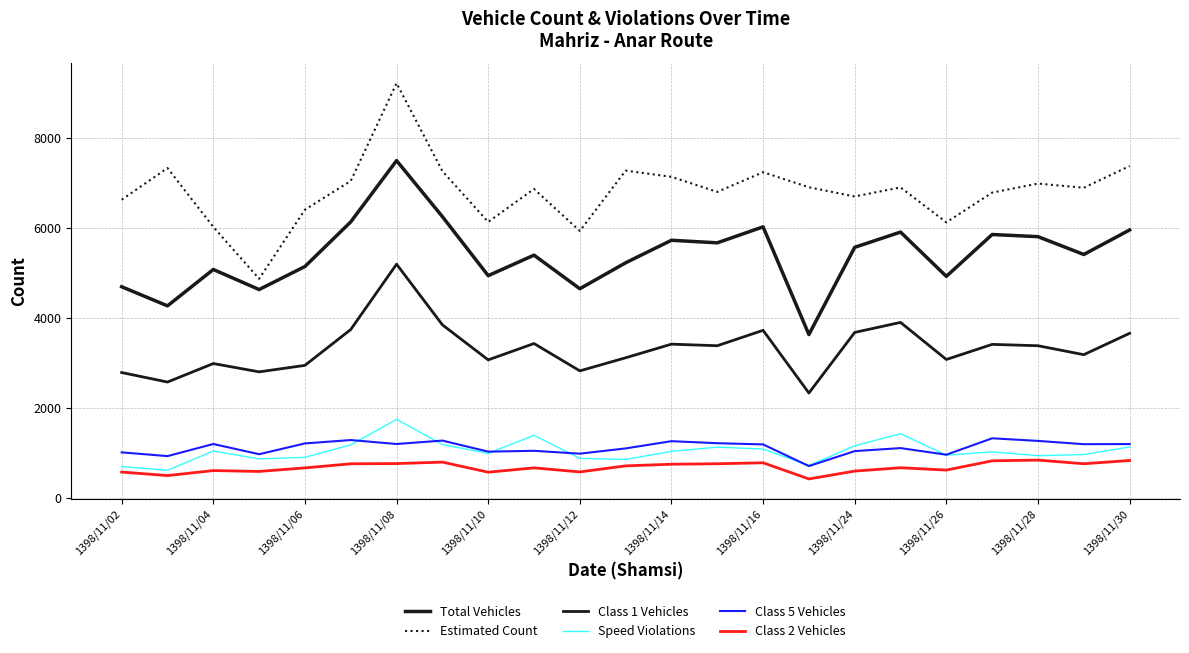

Which series has the largest range (max minus min)?

Estimated Count